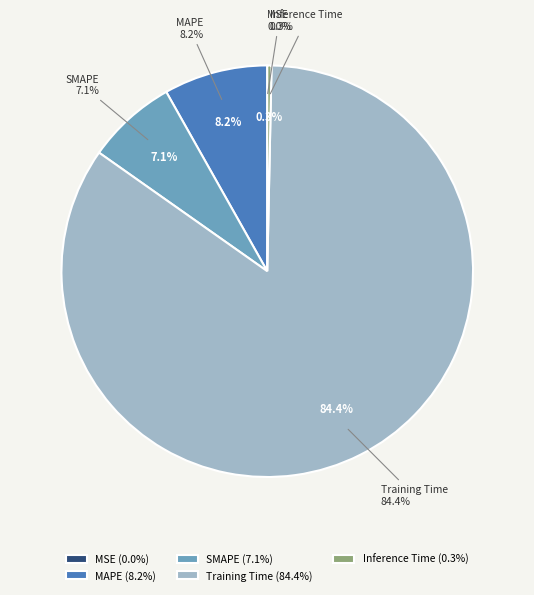

What is the smallest slice in the pie chart?

MSE